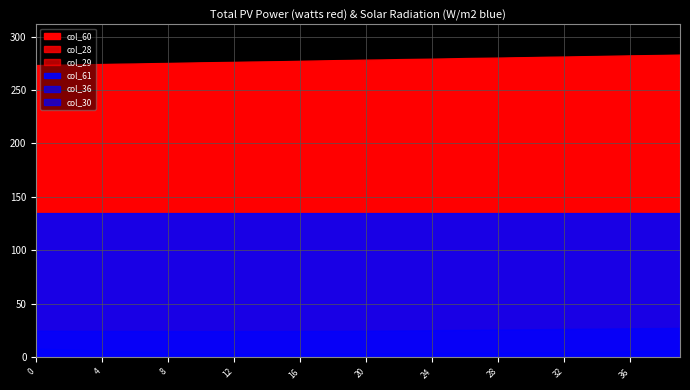

How many data points in col_60 are less than 278?

19